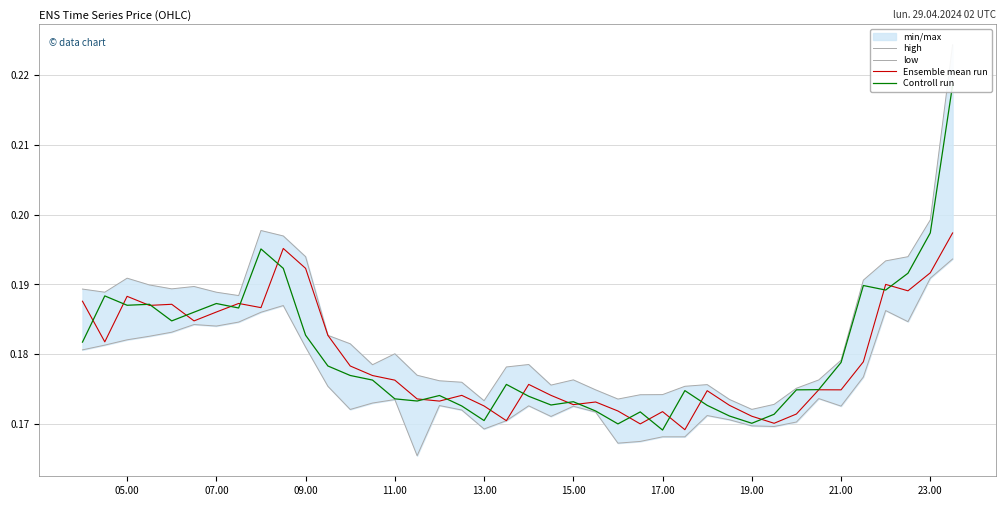

Reading left to right, transcribe all the data shown in this chart.

high: 0.2	0.2	0.2	0.2	0.2	0.2	0.2	0.2	0.2	0.2	0.2	0.2	0.2	0.2	0.2	0.2	0.2	0.2	0.2	0.2	0.2	0.2	0.2	0.2	0.2	0.2	0.2	0.2	0.2	0.2	0.2	0.2	0.2	0.2	0.2	0.2	0.2	0.2	0.2	0.2
low: 0.2	0.2	0.2	0.2	0.2	0.2	0.2	0.2	0.2	0.2	0.2	0.2	0.2	0.2	0.2	0.2	0.2	0.2	0.2	0.2	0.2	0.2	0.2	0.2	0.2	0.2	0.2	0.2	0.2	0.2	0.2	0.2	0.2	0.2	0.2	0.2	0.2	0.2	0.2	0.2
Ensemble mean run: 0.2	0.2	0.2	0.2	0.2	0.2	0.2	0.2	0.2	0.2	0.2	0.2	0.2	0.2	0.2	0.2	0.2	0.2	0.2	0.2	0.2	0.2	0.2	0.2	0.2	0.2	0.2	0.2	0.2	0.2	0.2	0.2	0.2	0.2	0.2	0.2	0.2	0.2	0.2	0.2
Controll run: 0.2	0.2	0.2	0.2	0.2	0.2	0.2	0.2	0.2	0.2	0.2	0.2	0.2	0.2	0.2	0.2	0.2	0.2	0.2	0.2	0.2	0.2	0.2	0.2	0.2	0.2	0.2	0.2	0.2	0.2	0.2	0.2	0.2	0.2	0.2	0.2	0.2	0.2	0.2	0.2